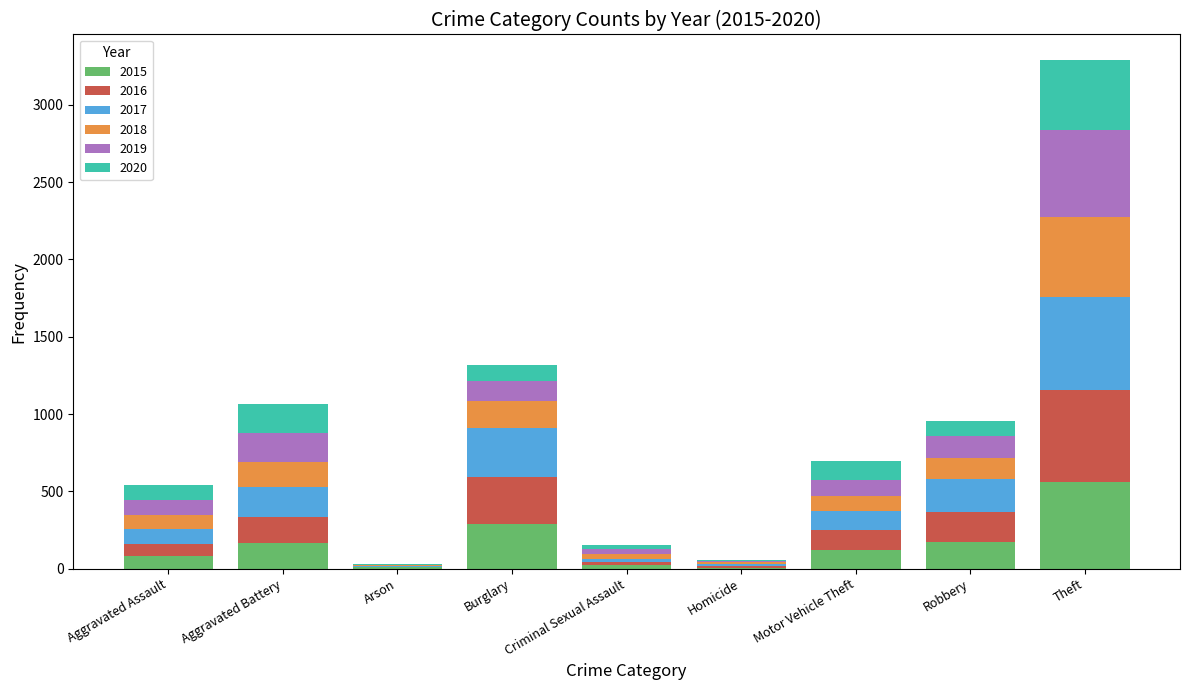

What is the total value across all series at Criminal Sexual Assault?

151